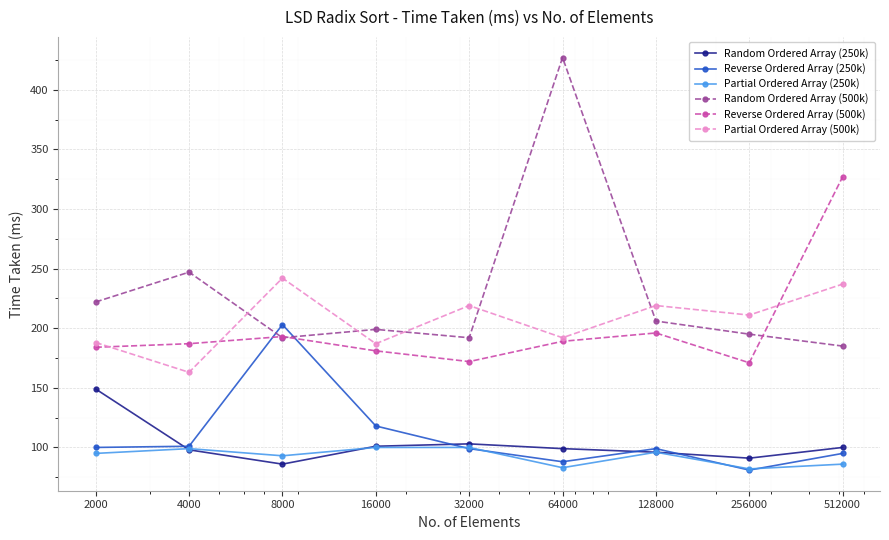

What is the difference between the second highest and second lowest values in the Reverse Ordered Array (250k) series?

30